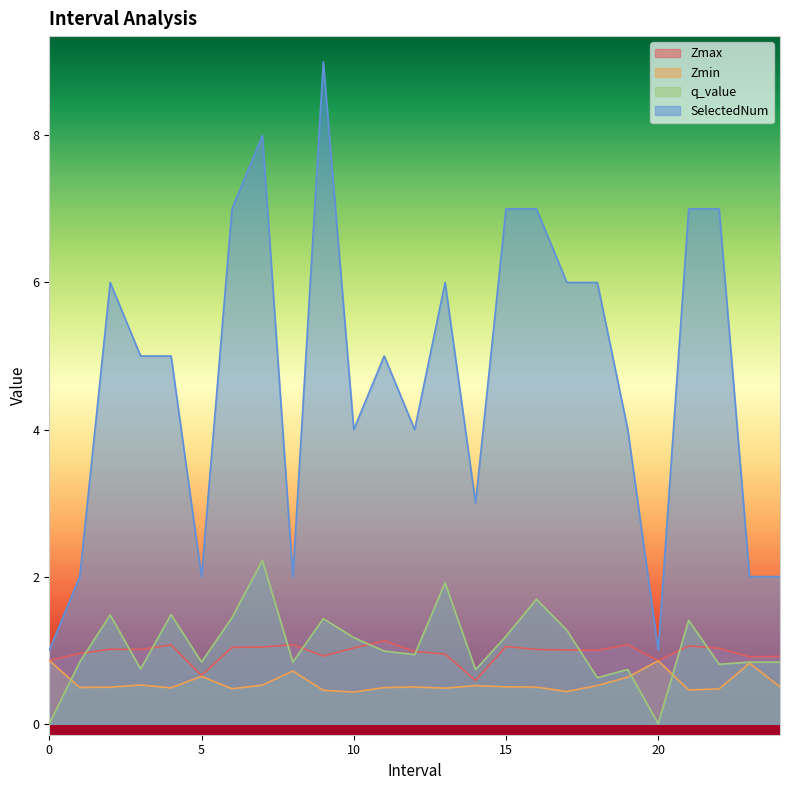

The value of SelectedNum at 22.0 is 7.0. True or false?

True